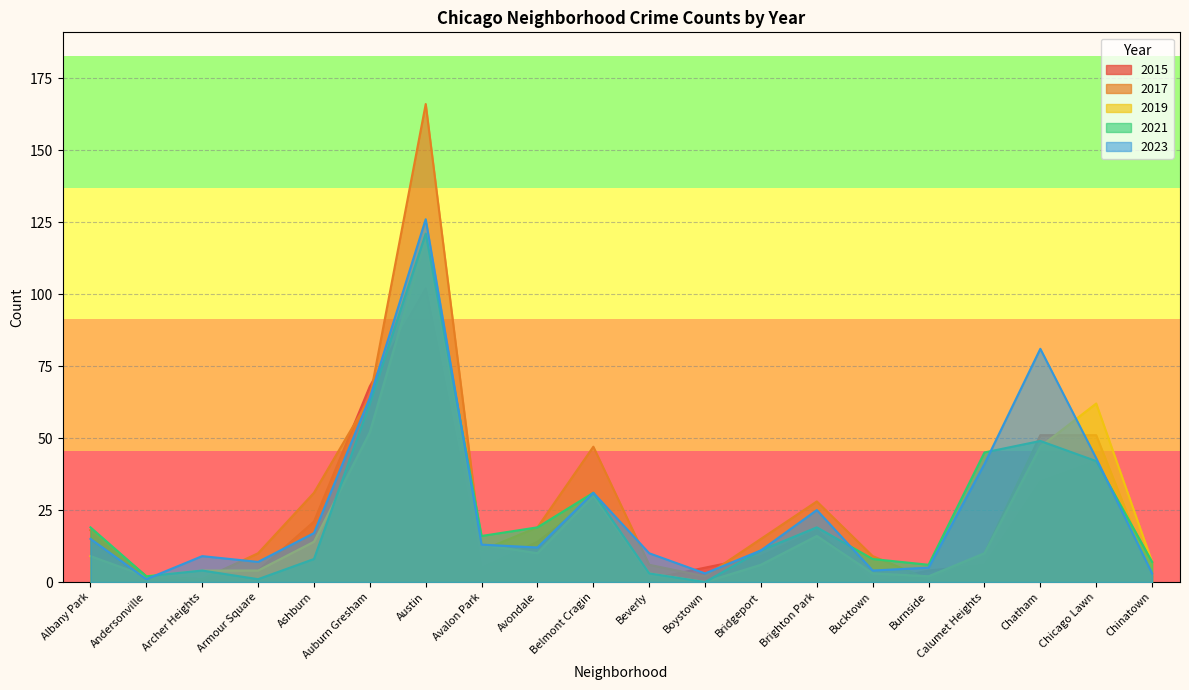

The 2019 series shows 70 at Chatham. True or false?

False